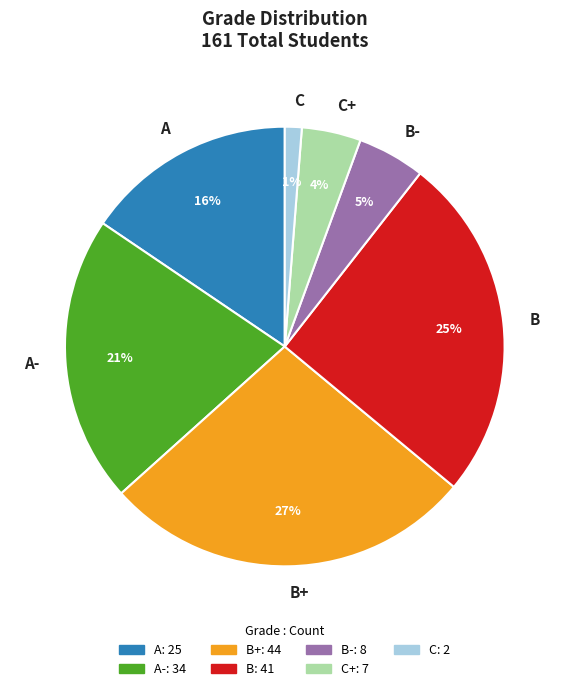

Does A represent more than half of the total?

No